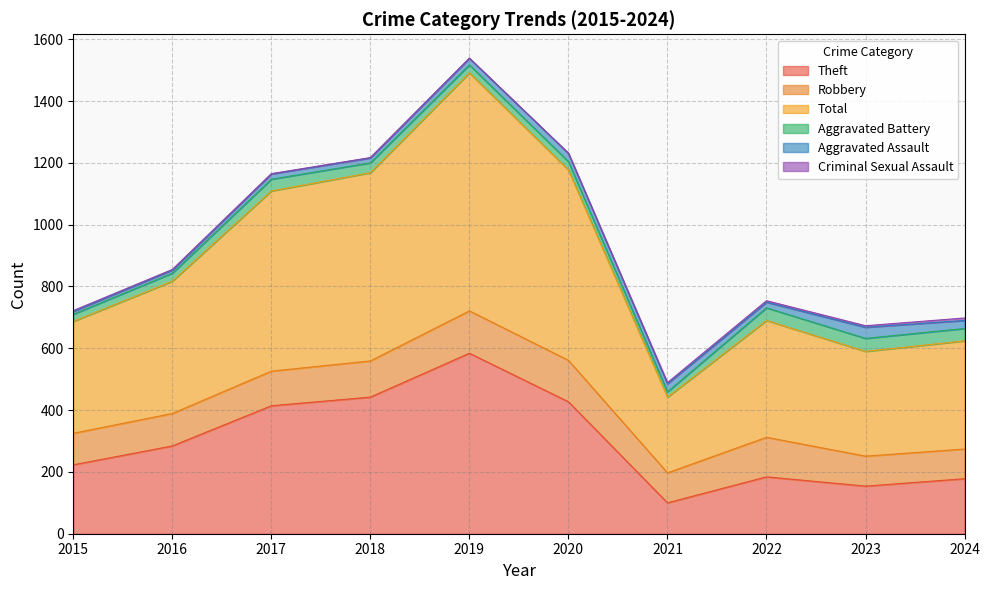

True or false: Robbery has a value of 97 at 2021.

True